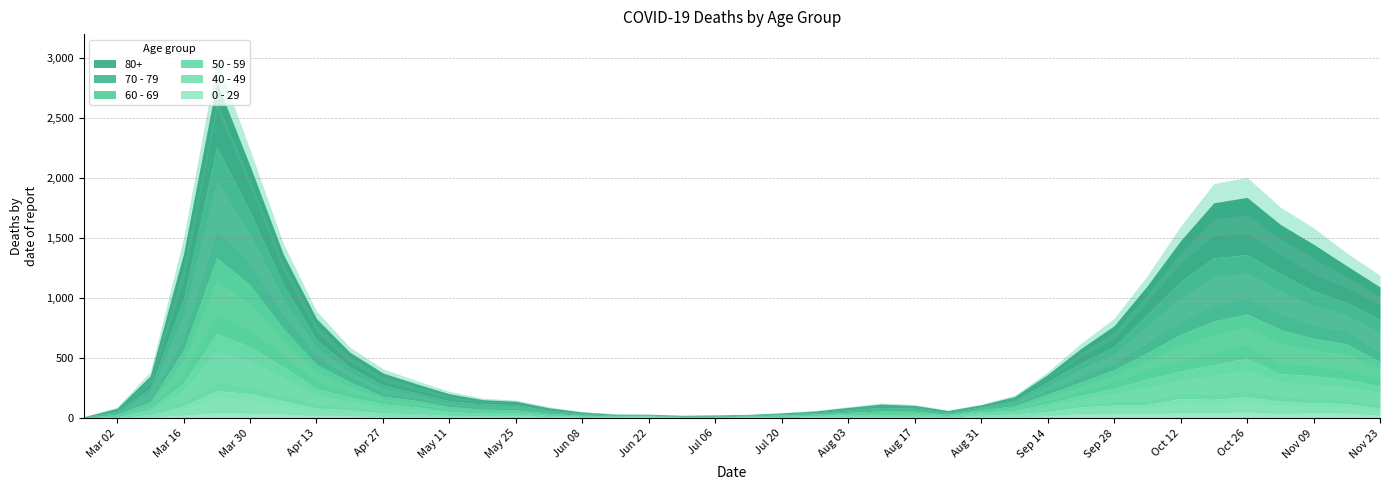

True or false: 60 - 69 has more than 0 points higher than both neighbors.

True